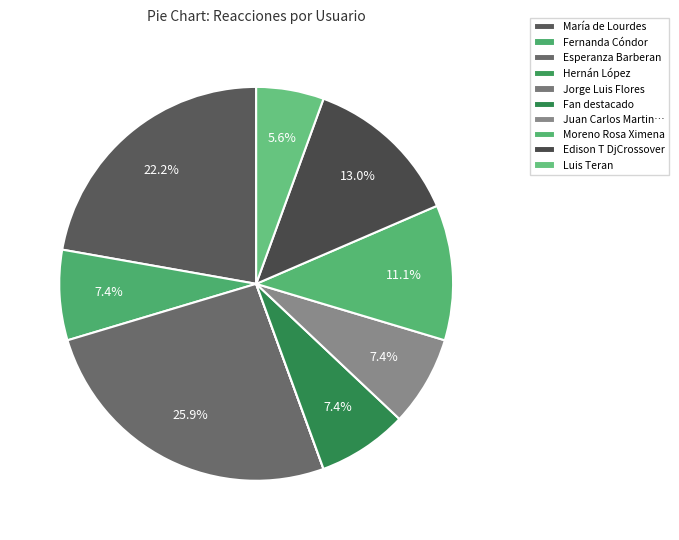

The Luis Teran slice represents 6% of the pie. True or false?

True